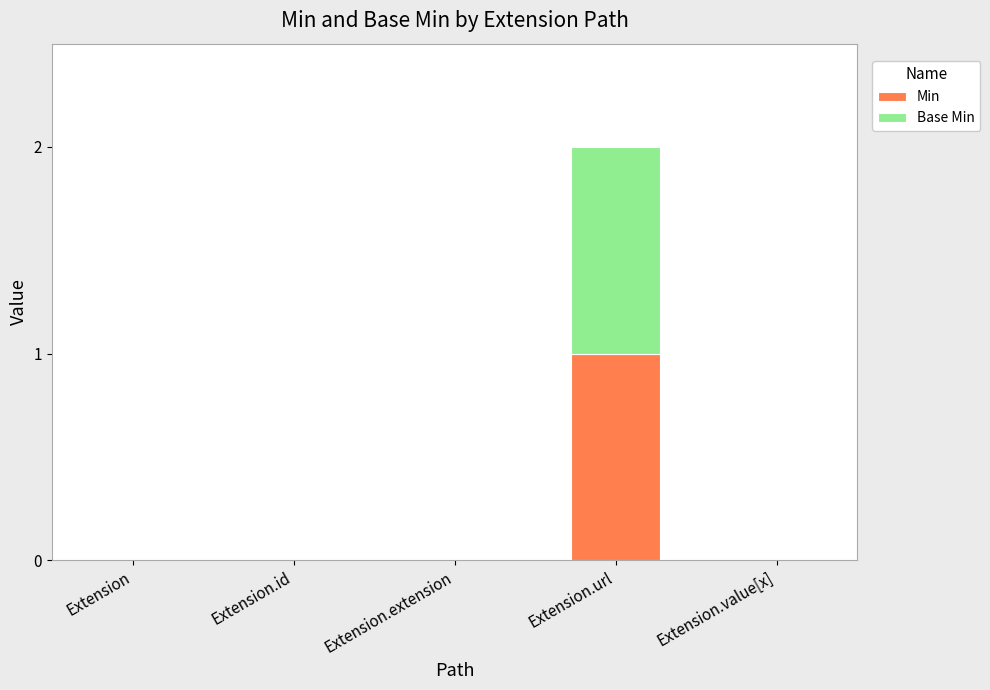

How many categories are shown in the chart?

5